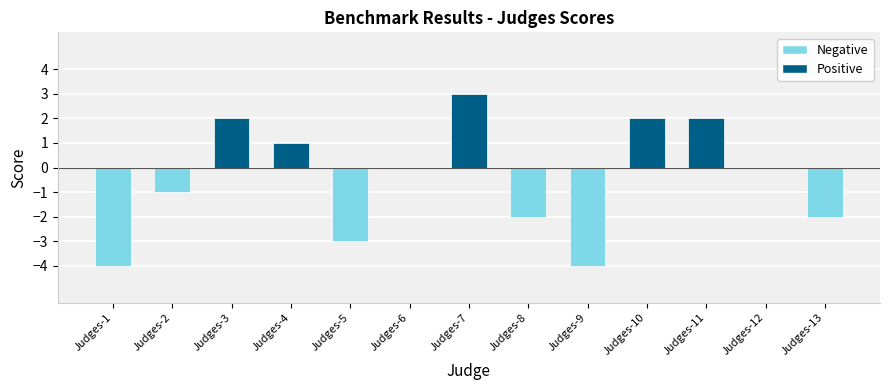

How many values are between -2 and 2?

9